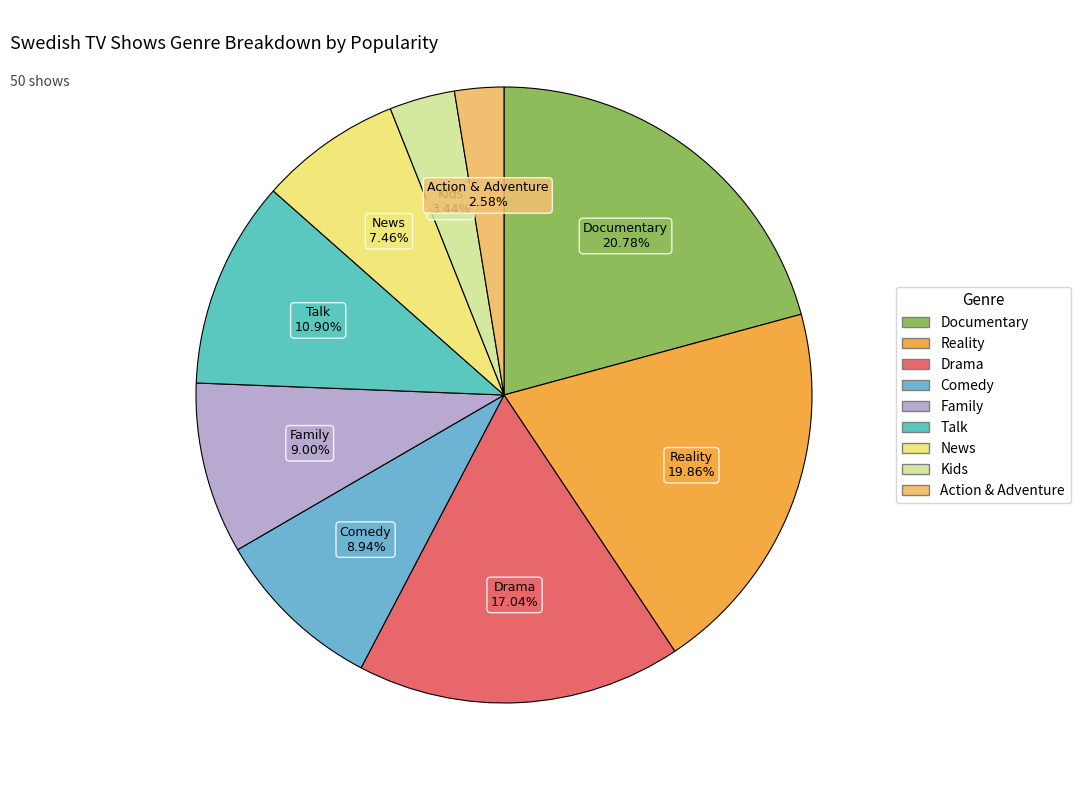

What is the largest slice in the pie chart?

Documentary